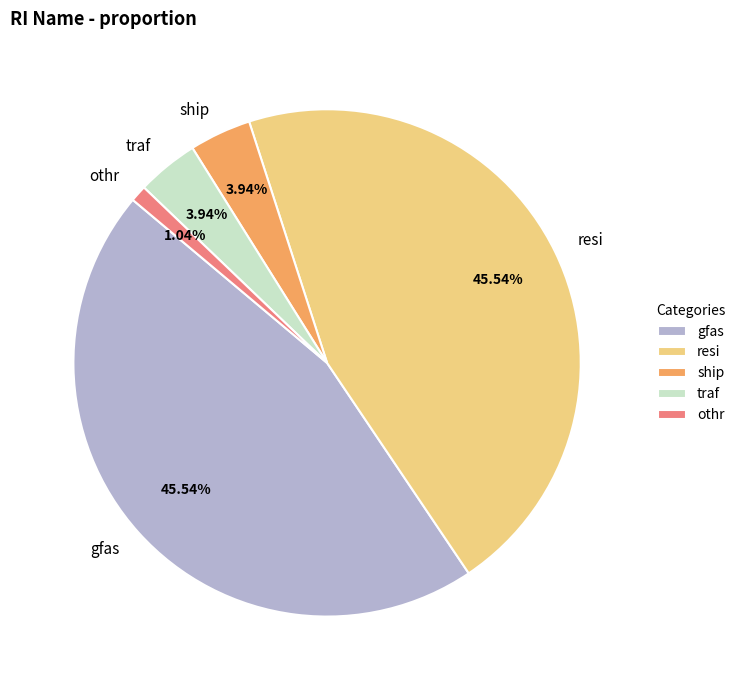

Between ship and gfas, which is larger?

gfas